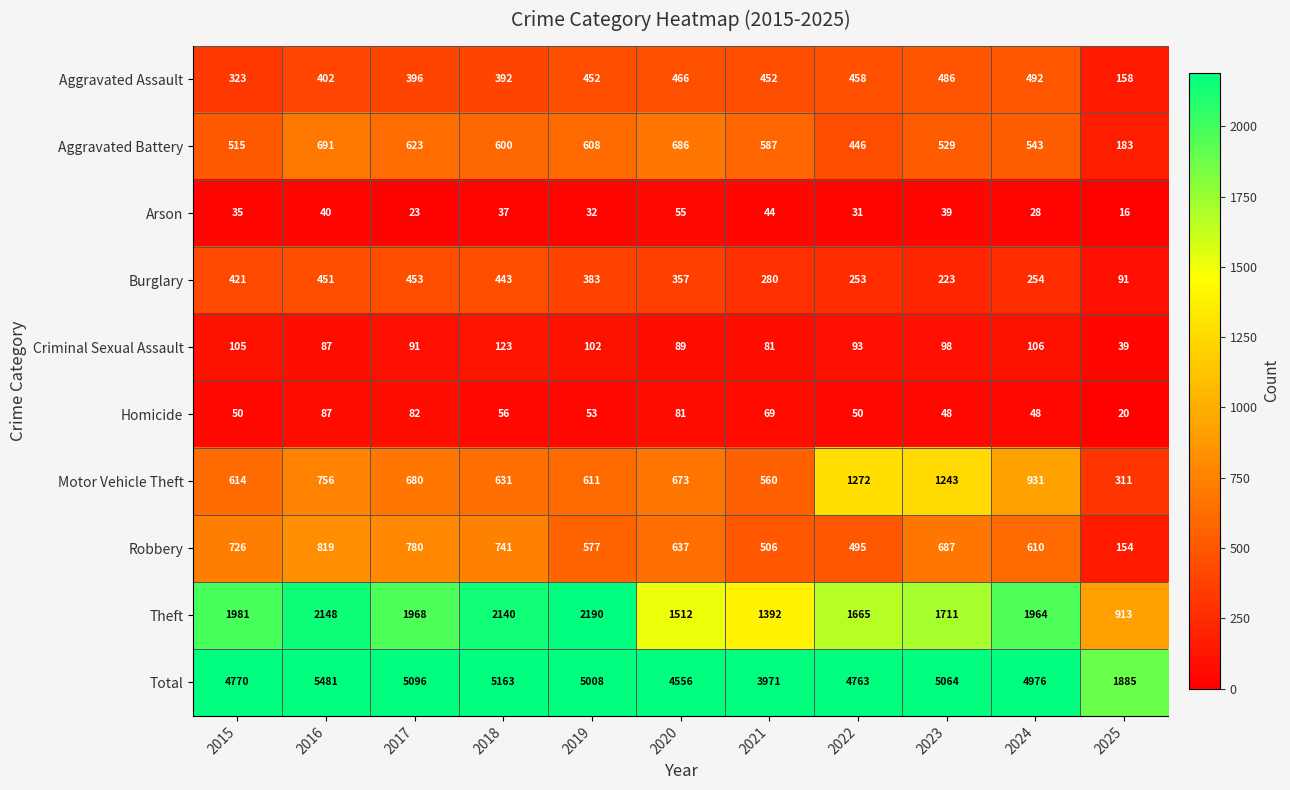

List the series in order of their peak value, lowest first.

Arson, Homicide, Criminal Sexual Assault, Burglary, Aggravated Assault, Aggravated Battery, Robbery, Motor Vehicle Theft, Theft, Total